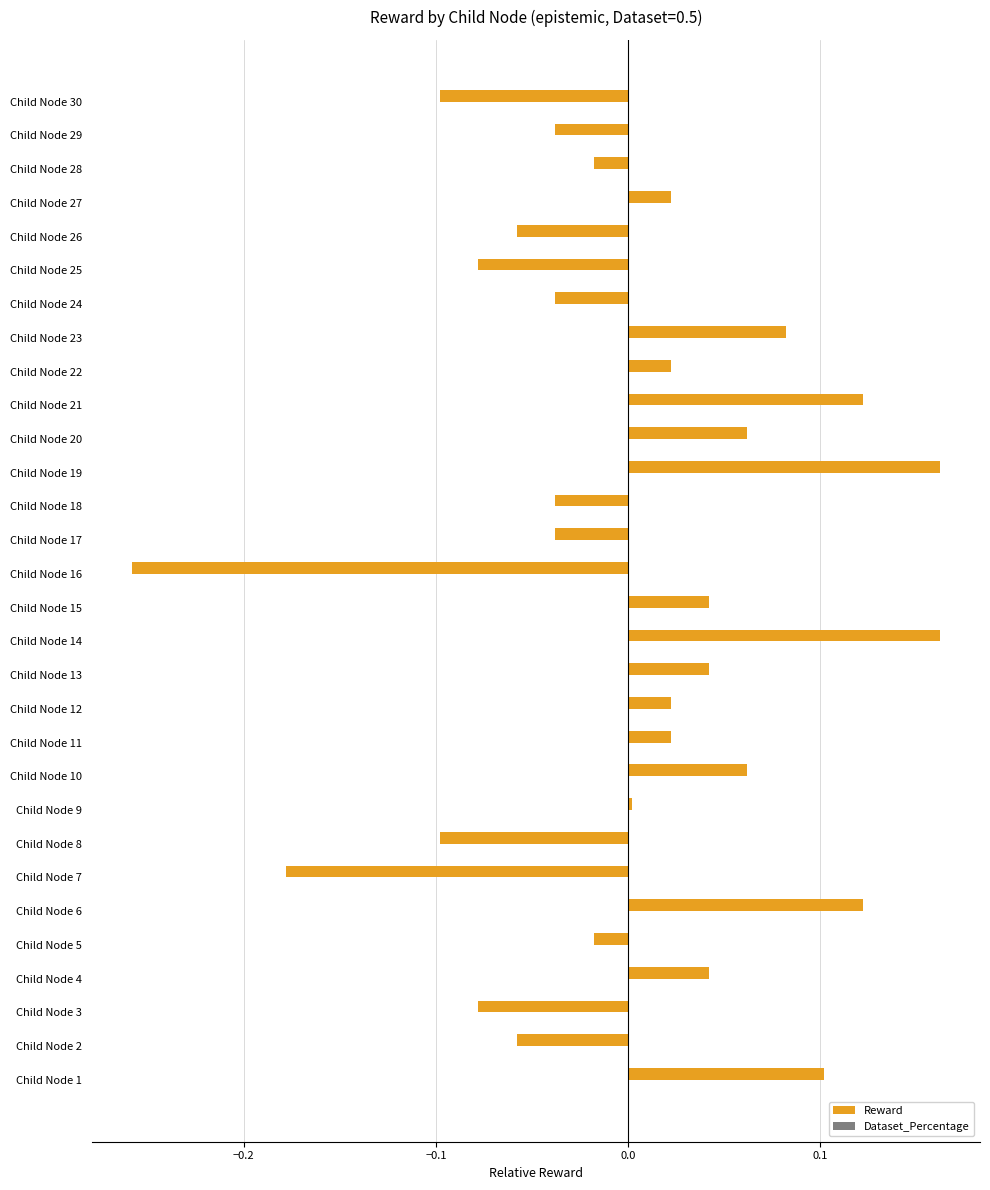

Which has a higher value, Child Node 6 or Child Node 10?

Child Node 6